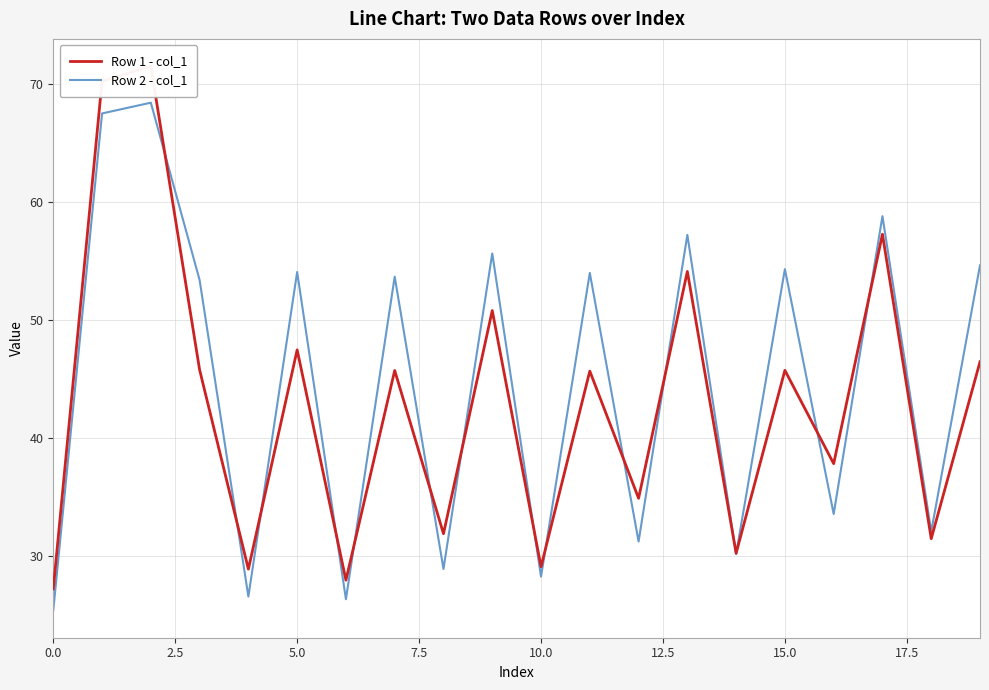

In Row 2 - col_1, how many points are higher than both neighbors (excluding endpoints)?

8